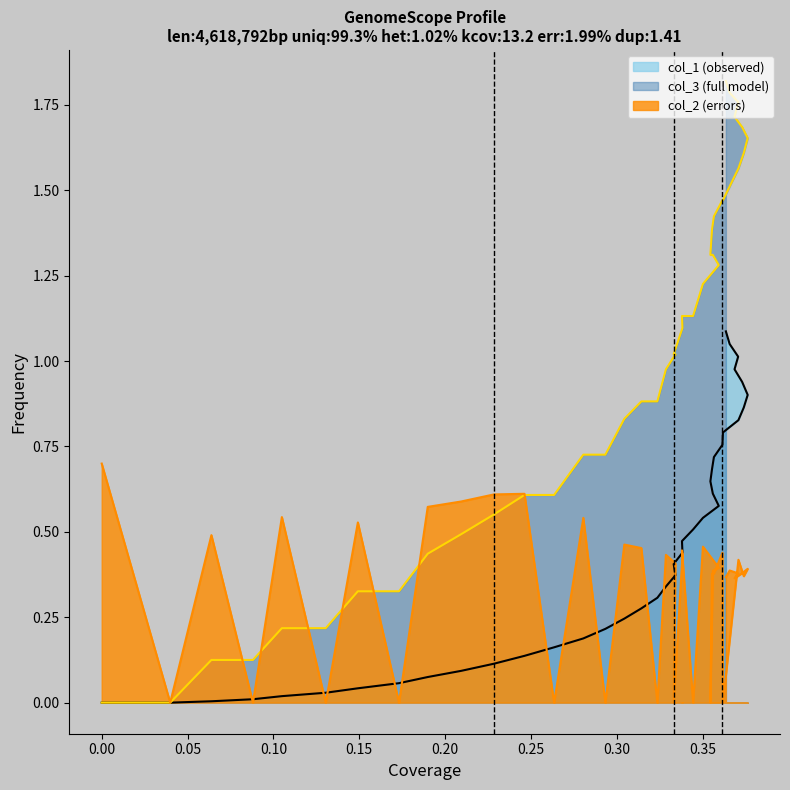

Does the chart have visible grid lines?

No